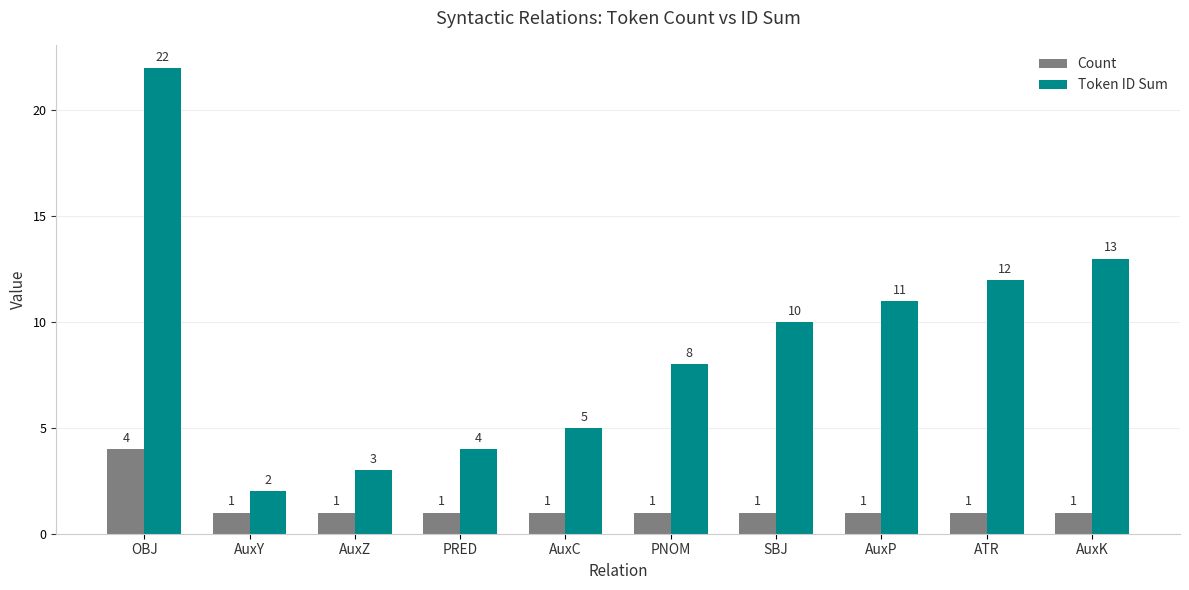

How many groups of bars are there?

10